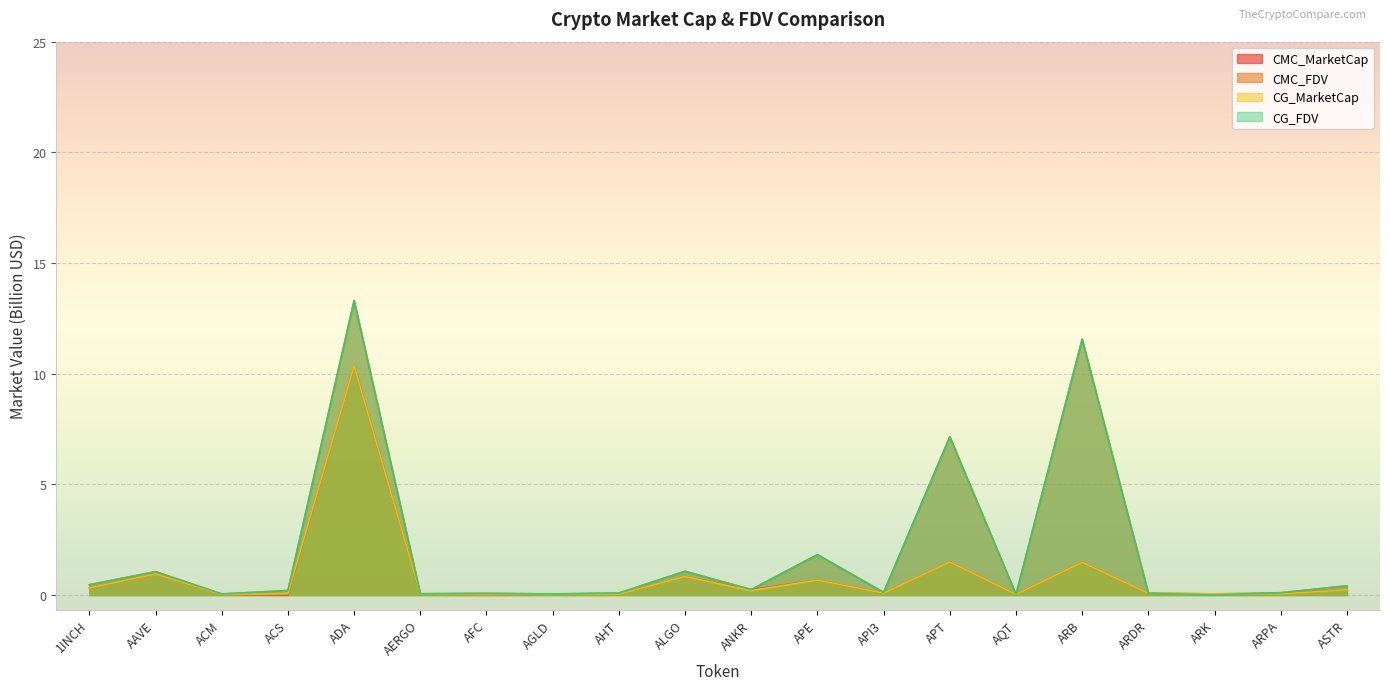

What position from the left is APE?

12